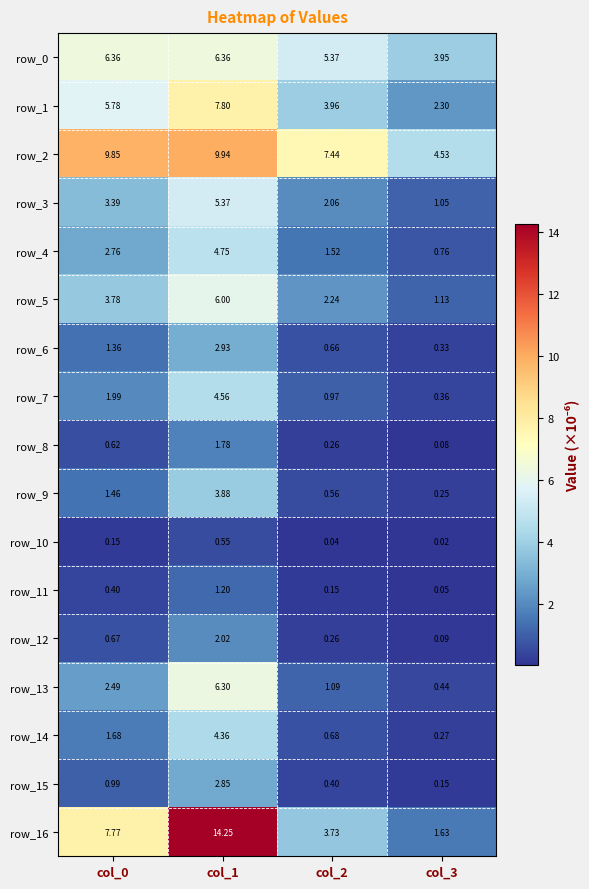

Is the value of row_7 at col_1 greater than the value of row_4 at col_0?

Yes